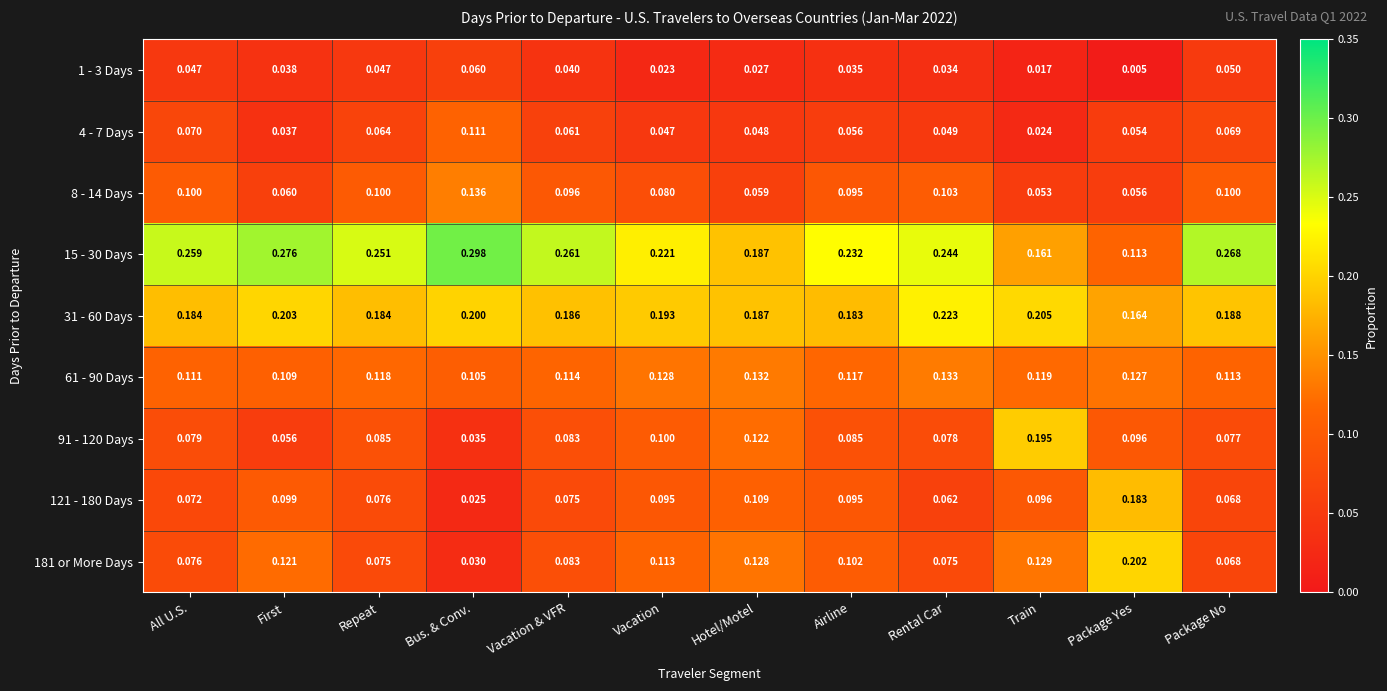

How many categories are shown in the chart?

12